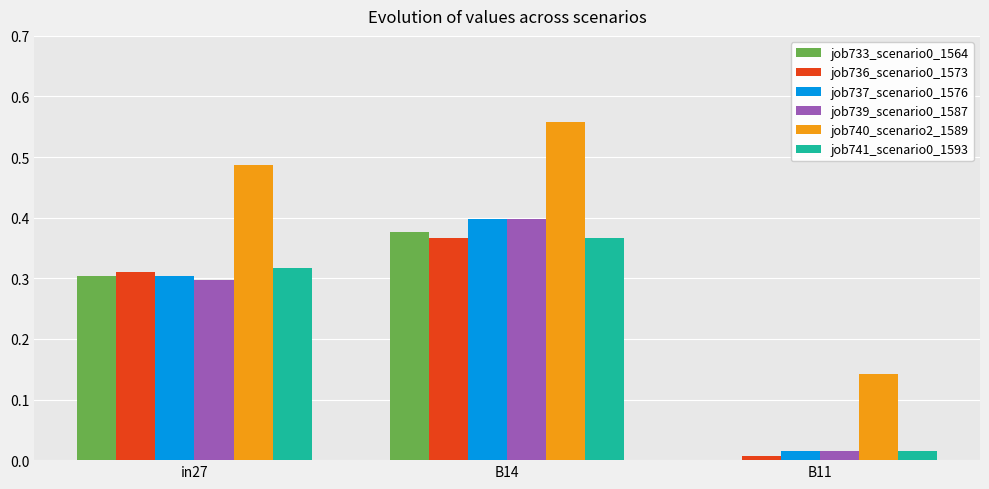

Which series has the largest total across all categories?

job740_scenario2_1589